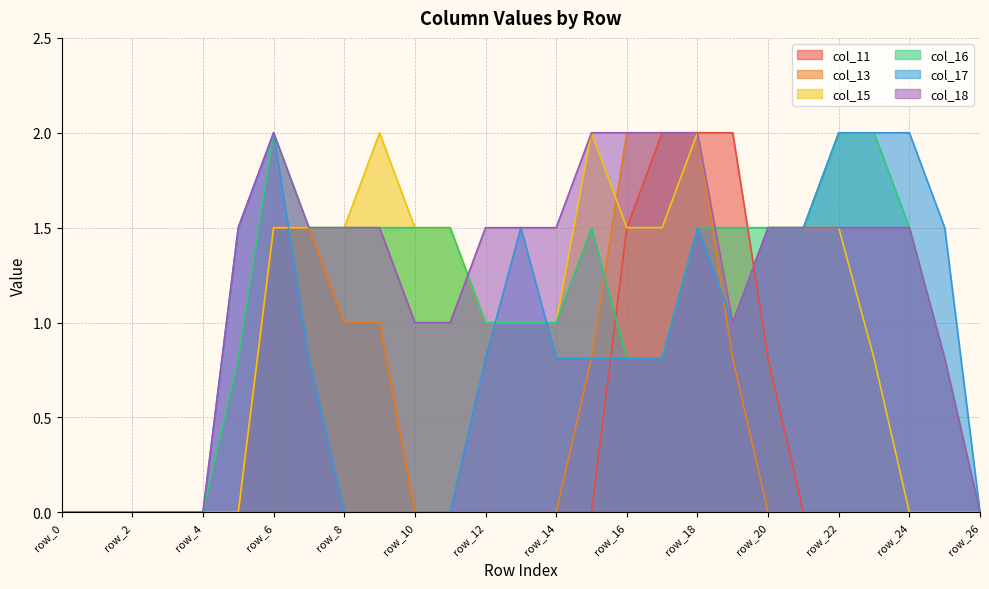

How many lines are shown in the chart?

6